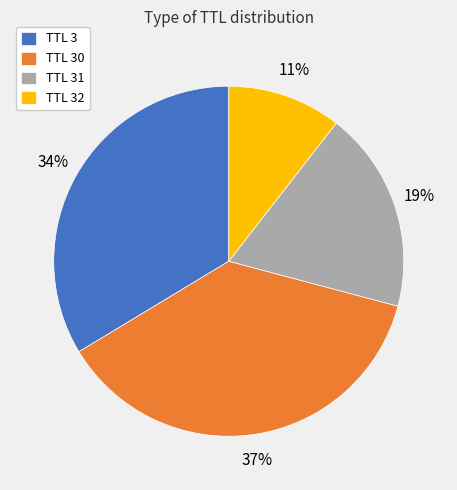

To the nearest percent, what is the average slice percentage?

25%